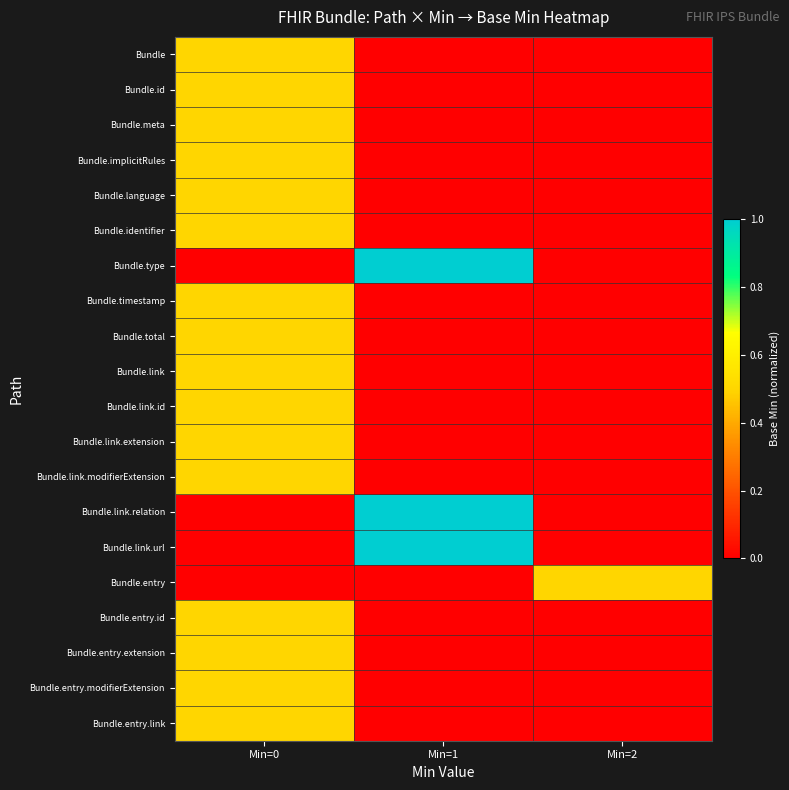

At which category does the chart reach its minimum across all series?

Min=1